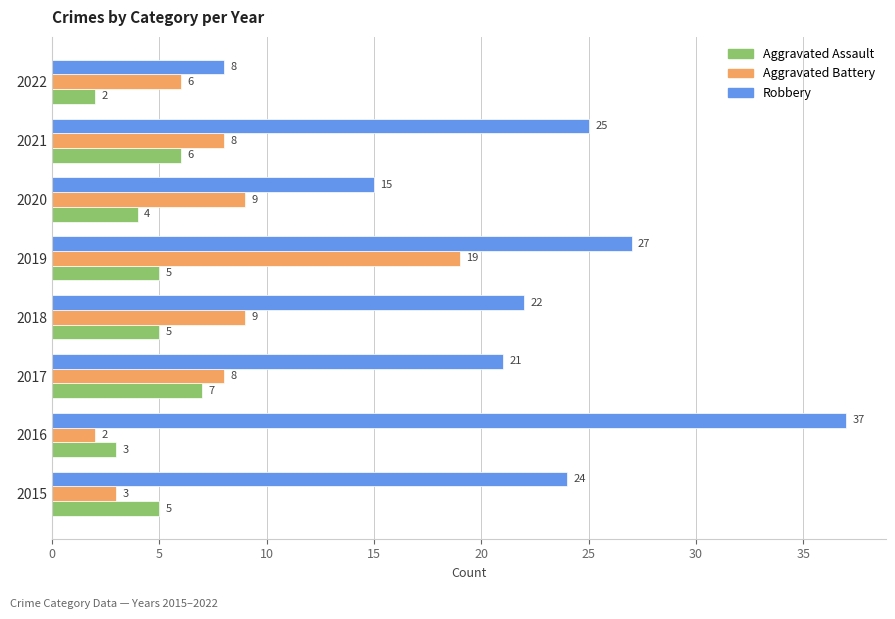

At which category does the chart reach its peak across all series?

2016